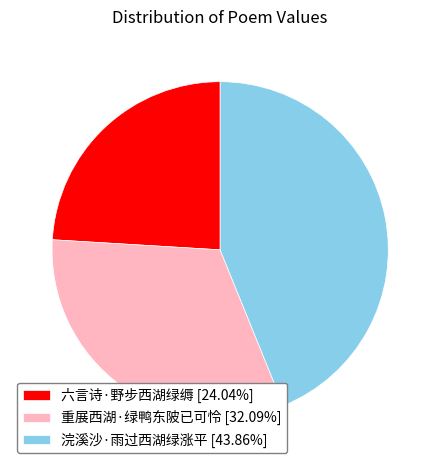

Do 六言诗·野步西湖绿缛 [24.04%] and 重展西湖·绿鸭东陂已可怜 [32.09%] together represent more than half of the pie?

Yes